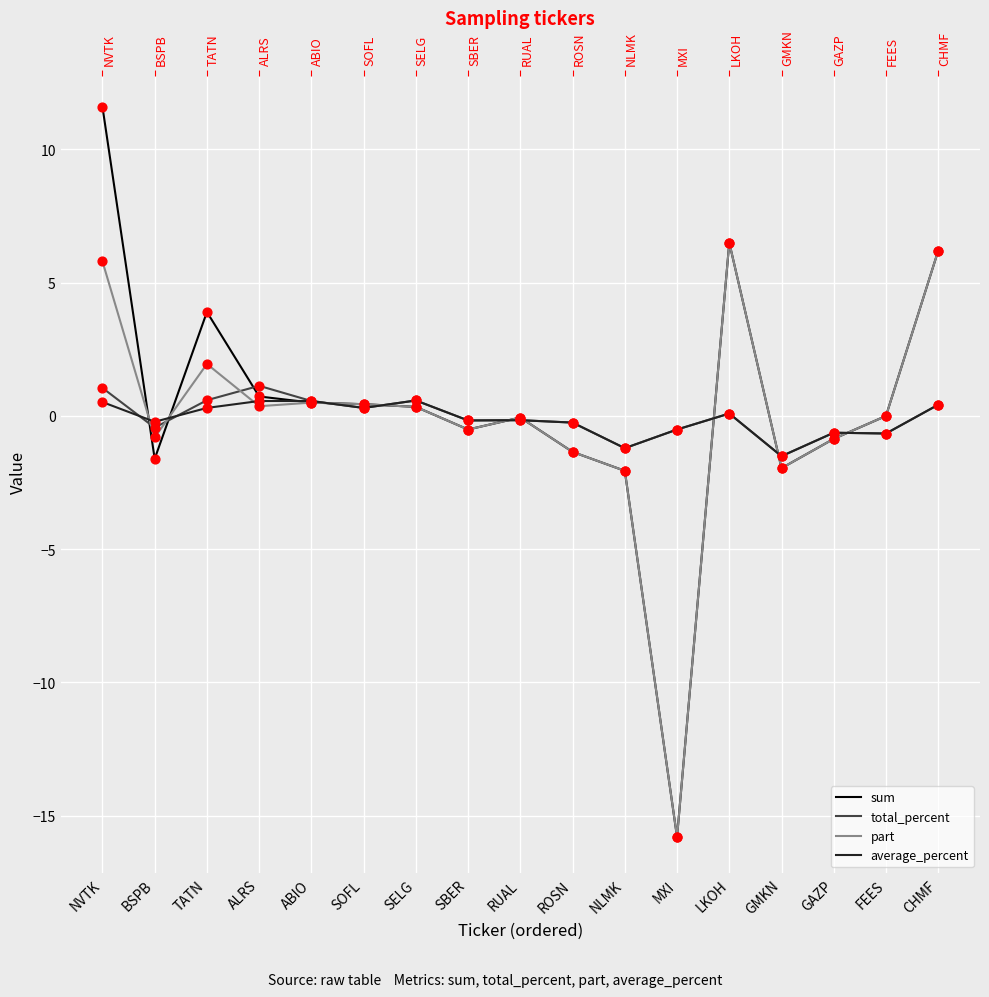

What are all the series names shown in the legend?

sum, total_percent, part, average_percent